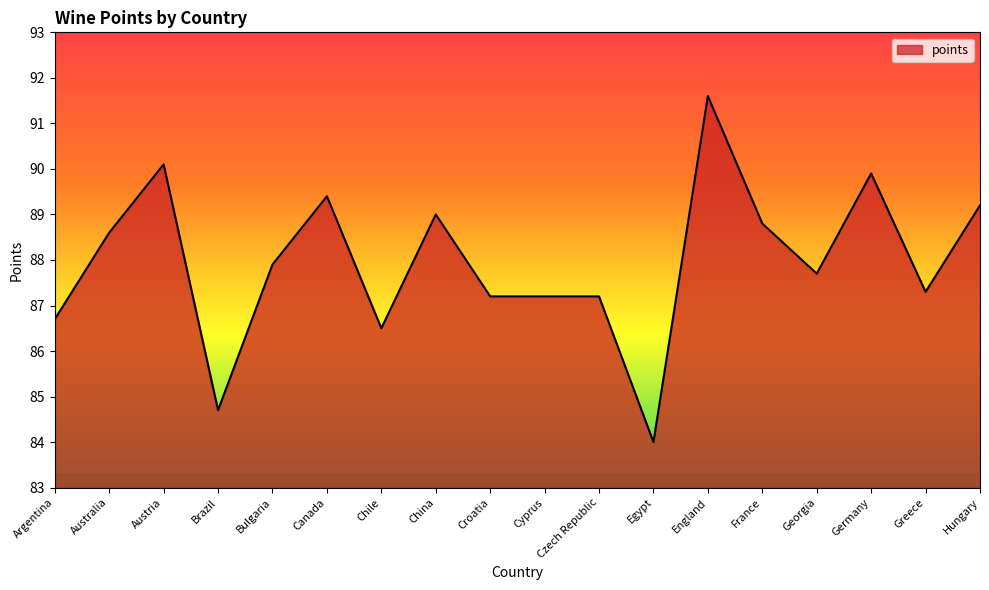

What is the change in value from Brazil to Hungary?

+4.5